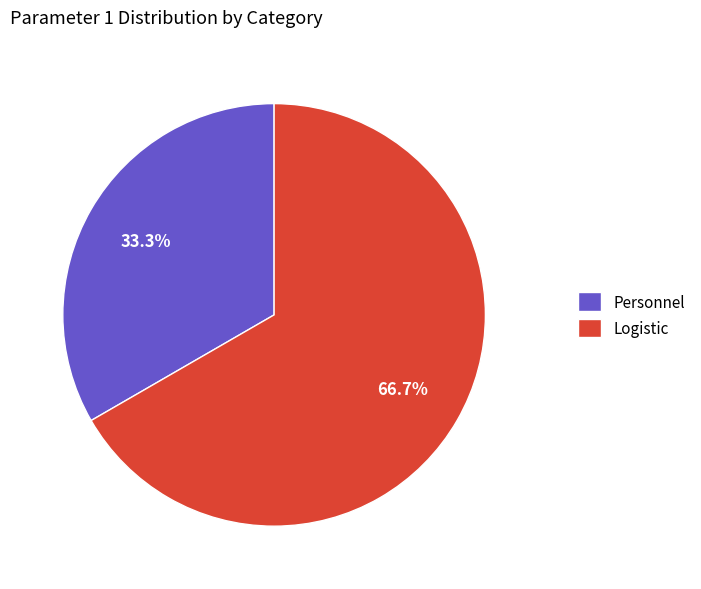

Rank the categories by value from lowest to highest.

Personnel, Logistic